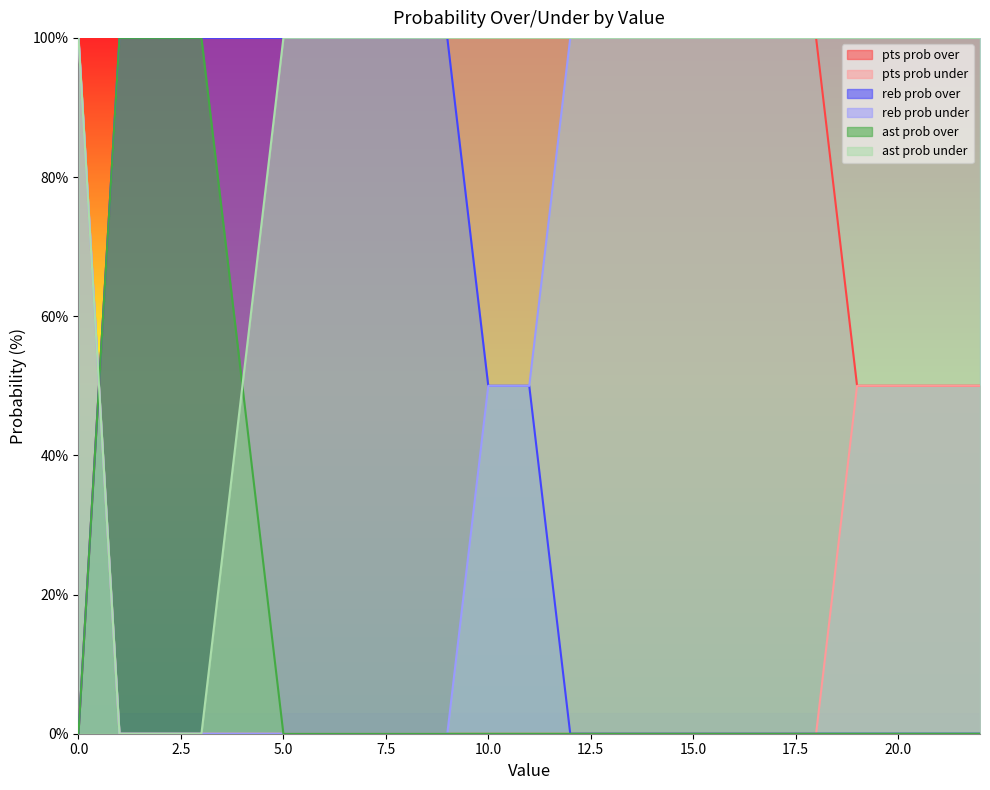

Does the chart have visible grid lines?

No